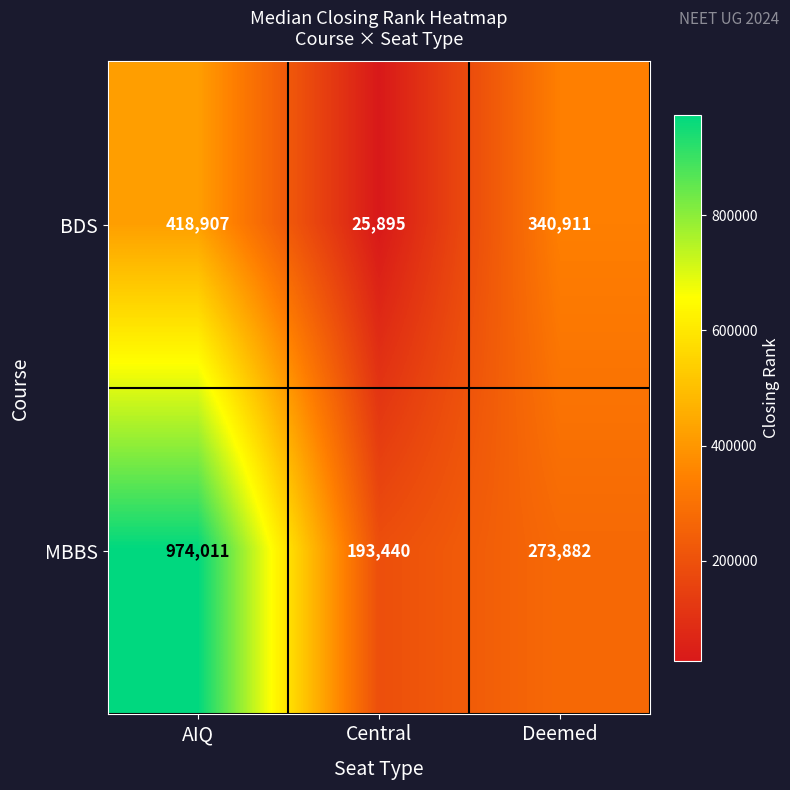

True or false: MBBS has a value of 156156 at Deemed.

False